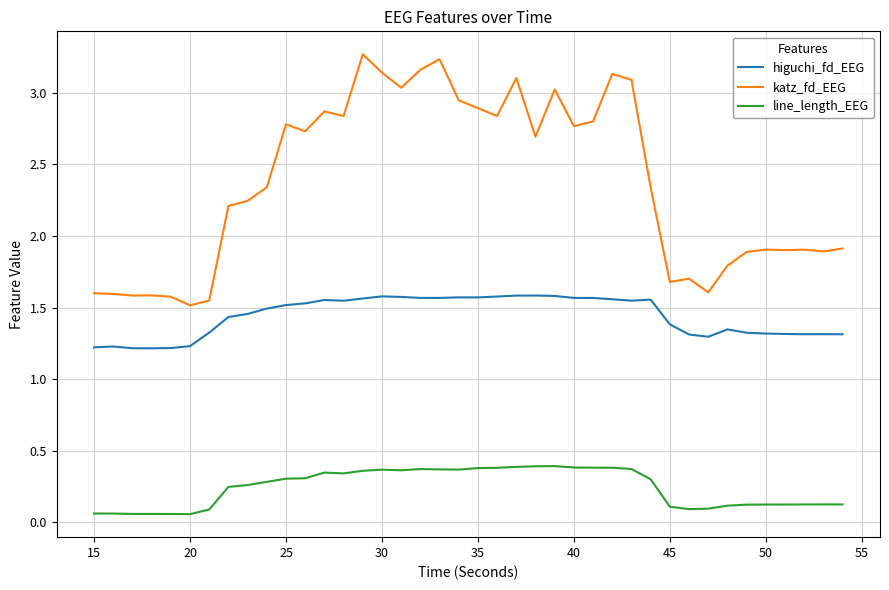

List the series in order of their overall mean, lowest first.

line_length_EEG, higuchi_fd_EEG, katz_fd_EEG